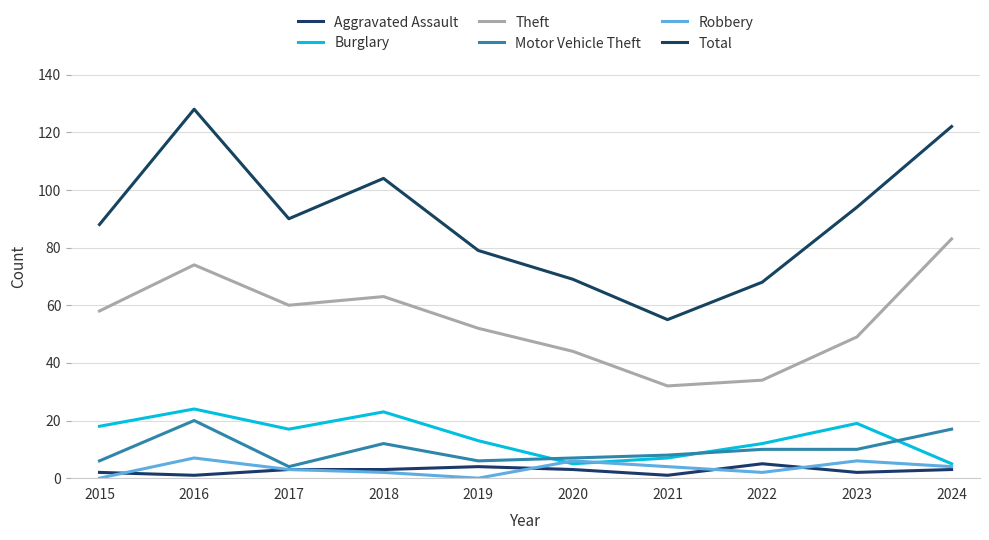

What is the value of the Total point at the 7th from the left?

55